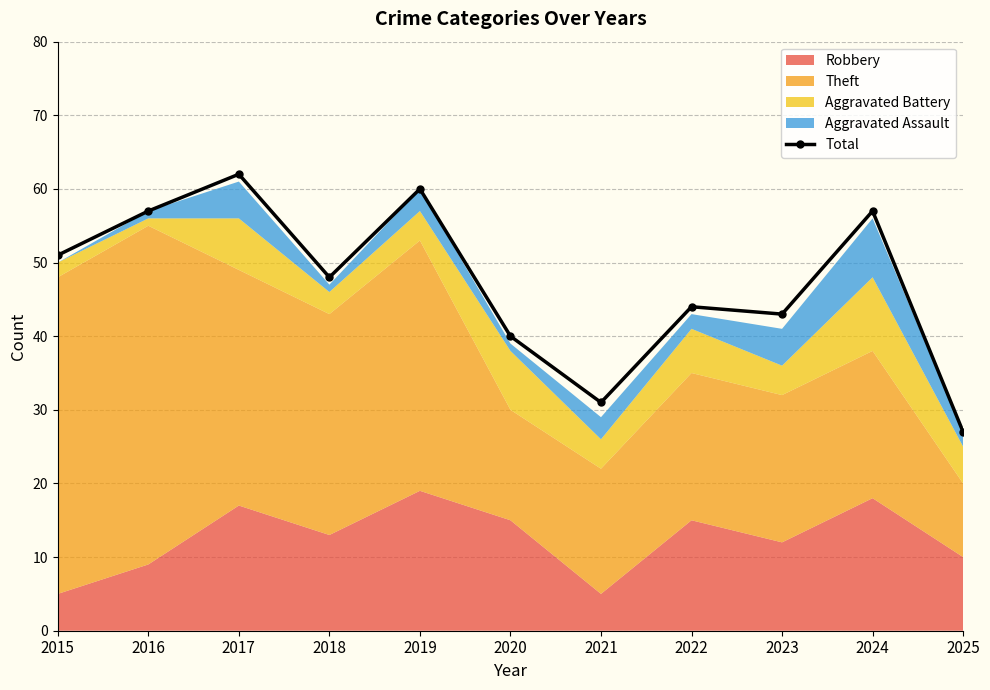

How many interior local valleys (lower than both neighbors) does the data have?

3